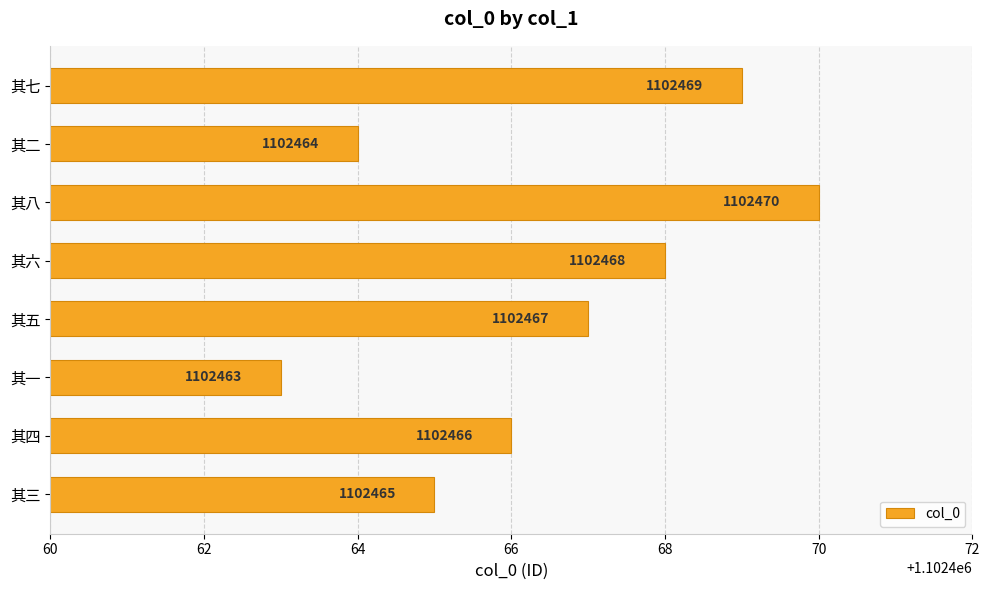

The value at 其三 is 426078. True or false?

False